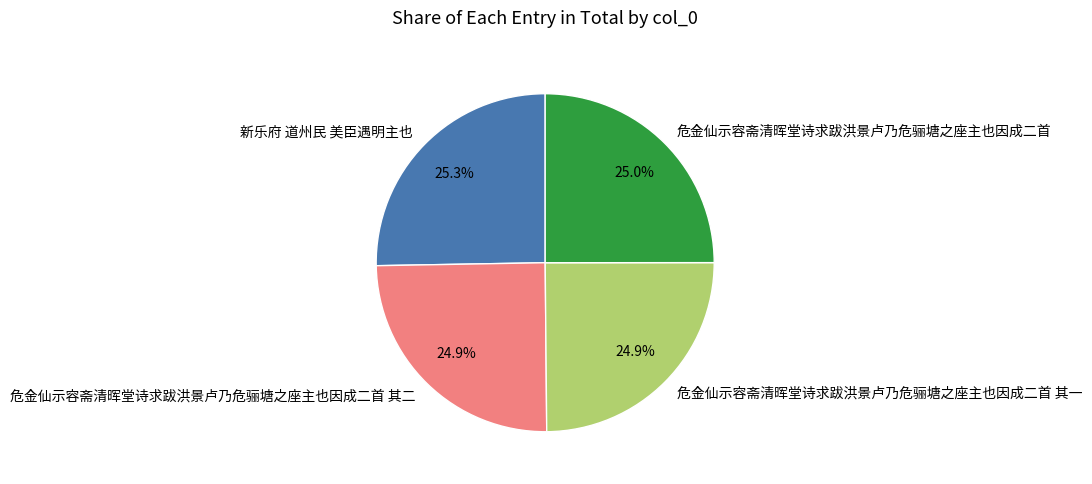

To the nearest percent, what percentage of the pie is 新乐府 道州民 美臣遇明主也?

25%